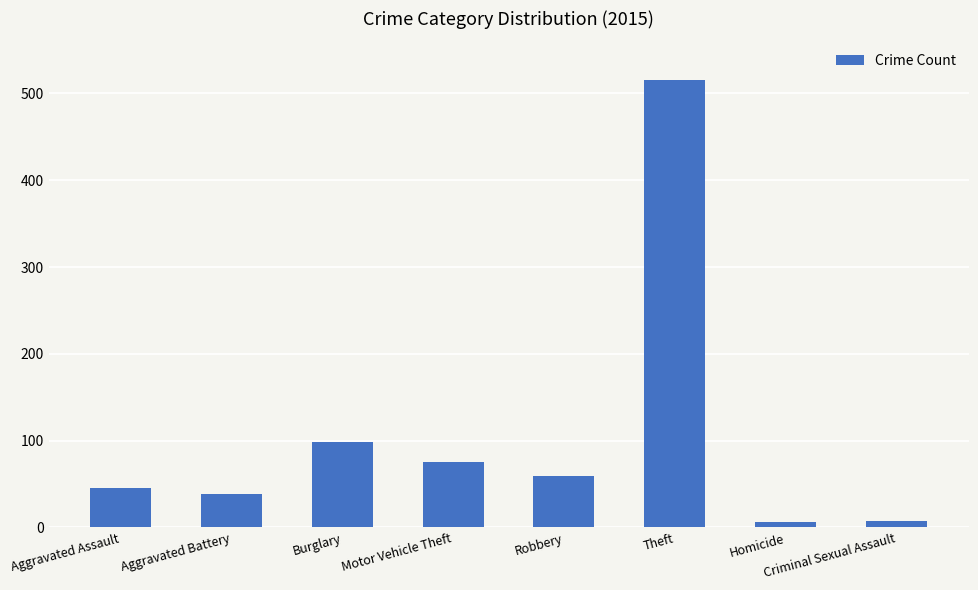

What is the label of the 6th bar from the left?

Theft